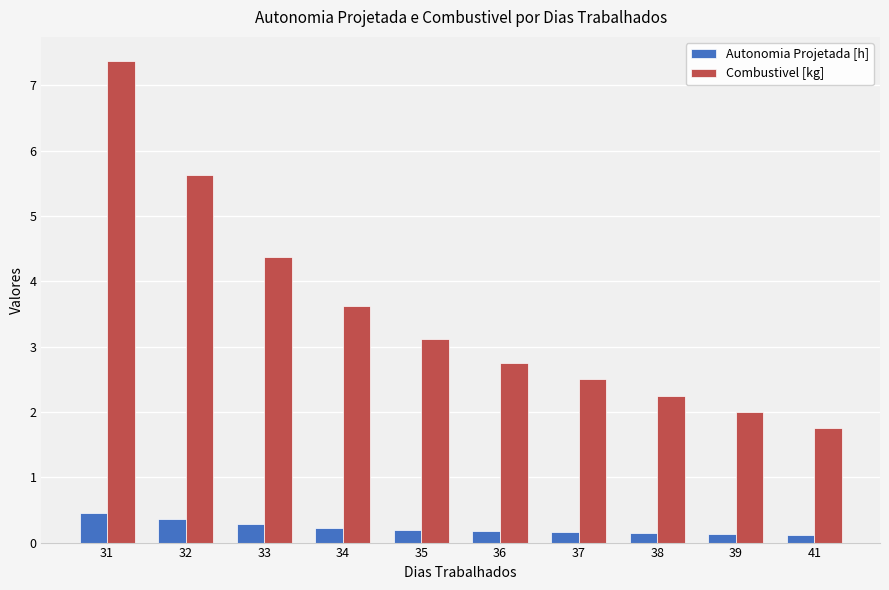

List the series in order of their overall mean, highest first.

Combustivel [kg], Autonomia Projetada [h]